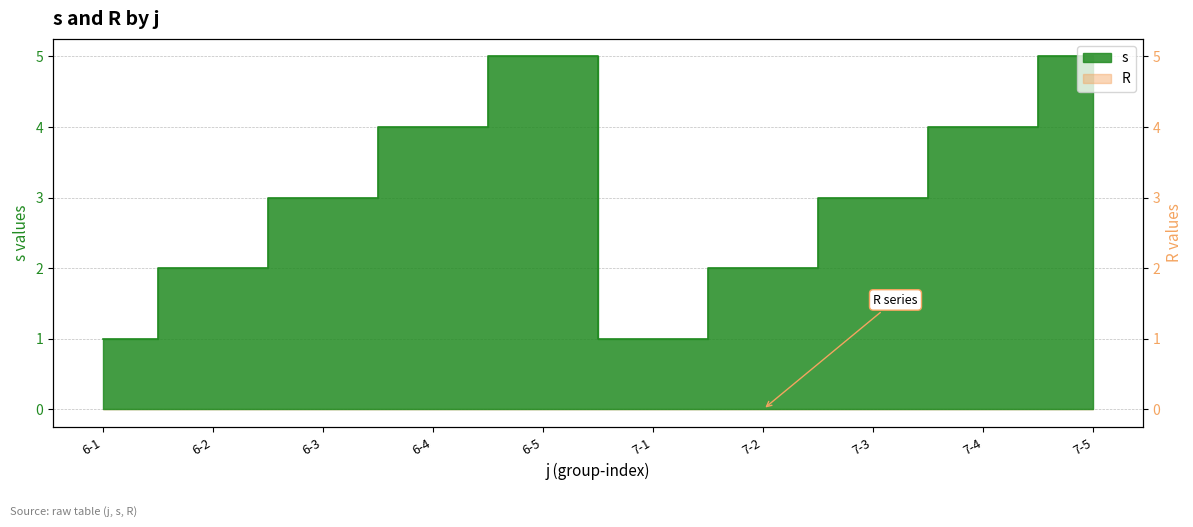

Reading right to left, transcribe all the data shown in this chart.

7-5=5	7-4=4	7-3=3	7-2=2	7-1=1	6-5=5	6-4=4	6-3=3	6-2=2	6-1=1